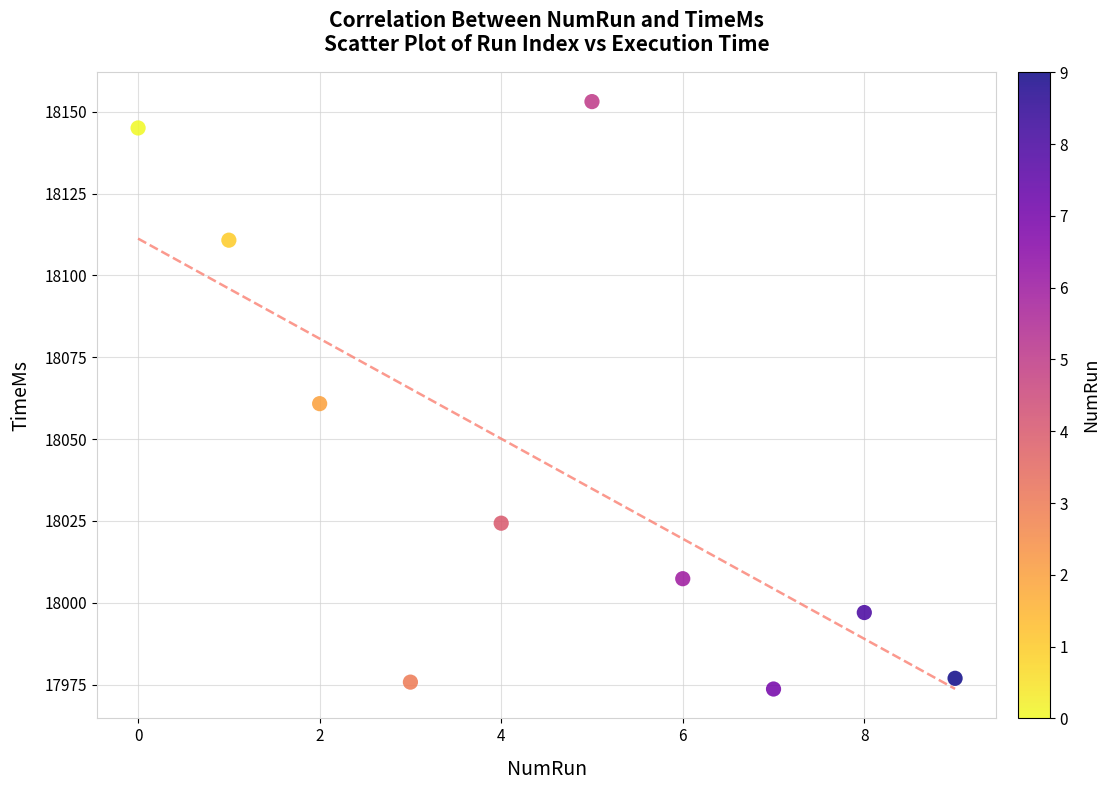

What Y value in the scatter plot is closest to 18063?

18060.8